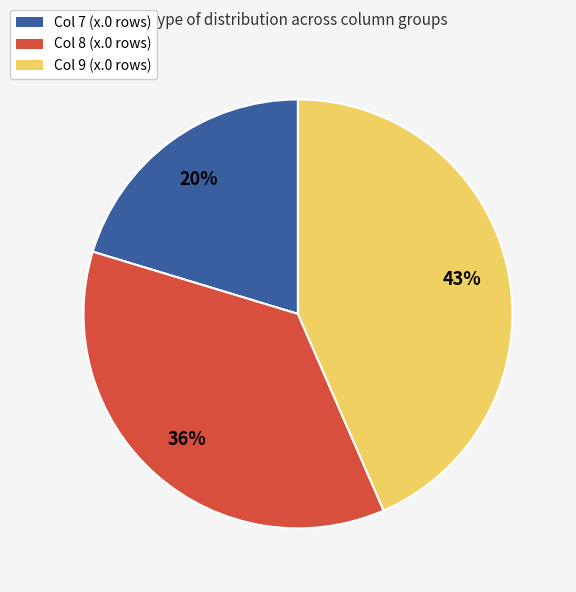

How many segments does this pie chart have?

3